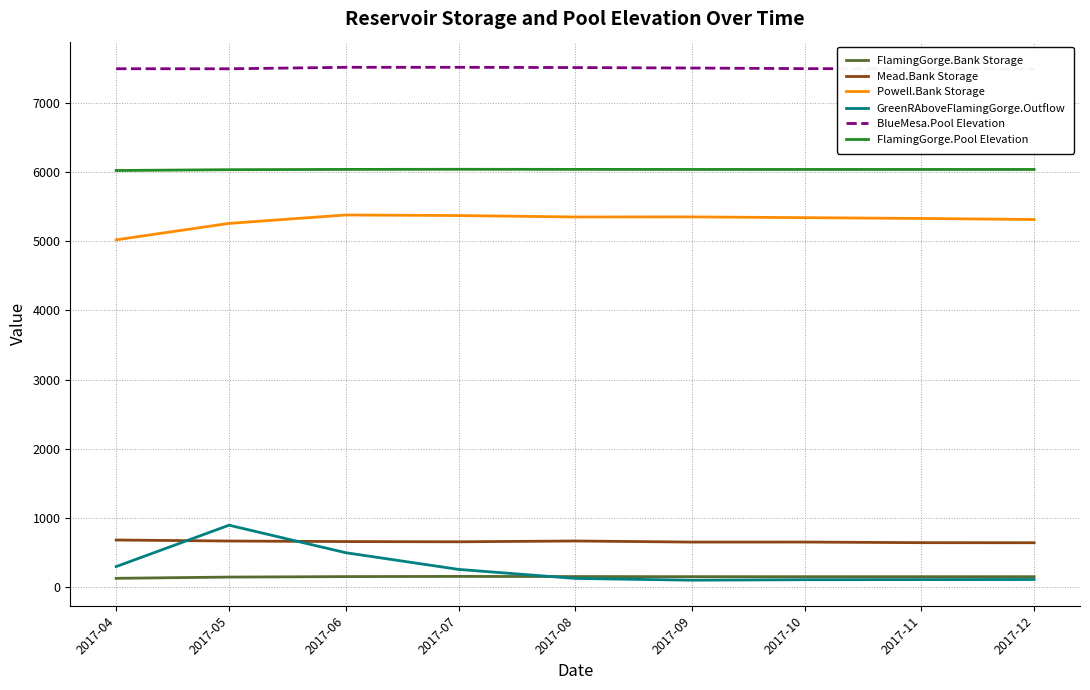

At how many categories does at least one series exceed 1545?

9